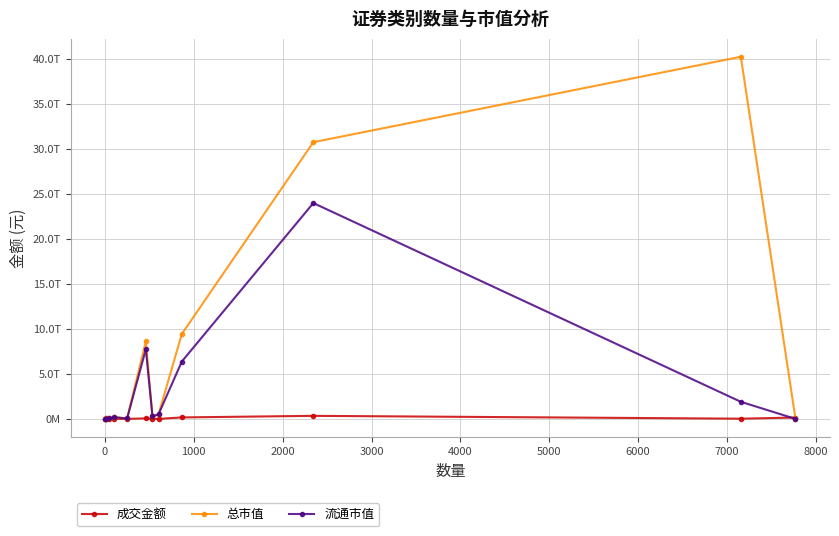

Does the chart have visible grid lines?

Yes